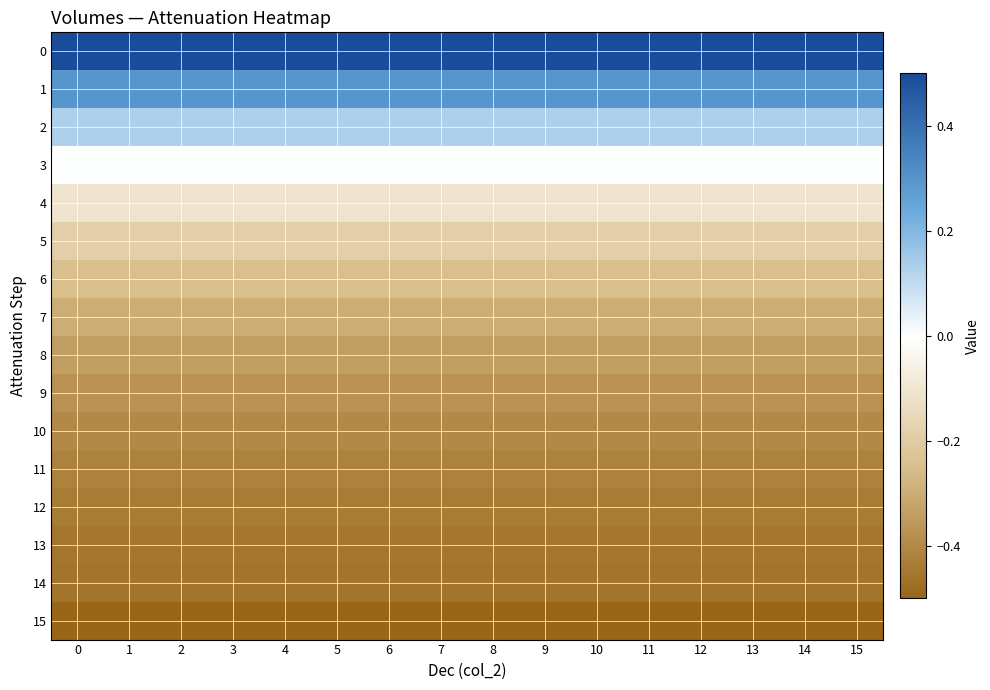

Between 10 and 13, which series saw the biggest shift?

row_0